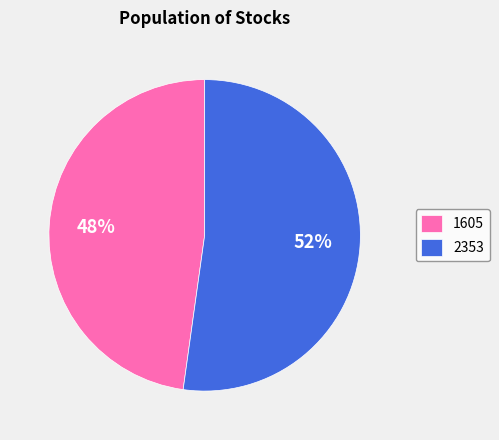

How many slices are in this pie chart?

2